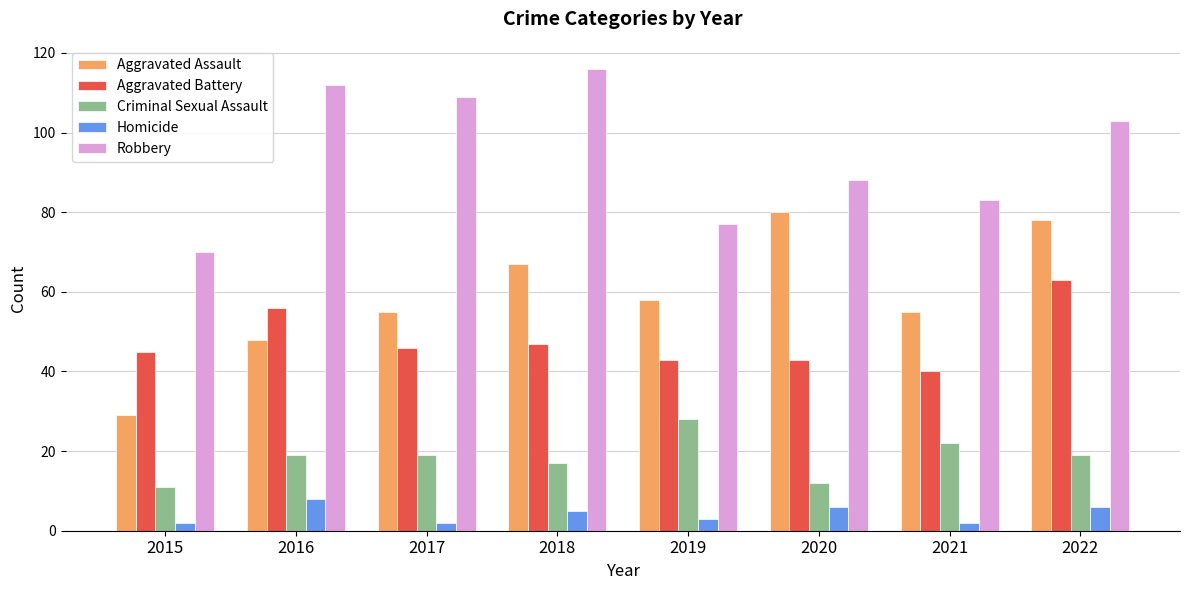

Is it true that Criminal Sexual Assault equals 22 at 2021?

True